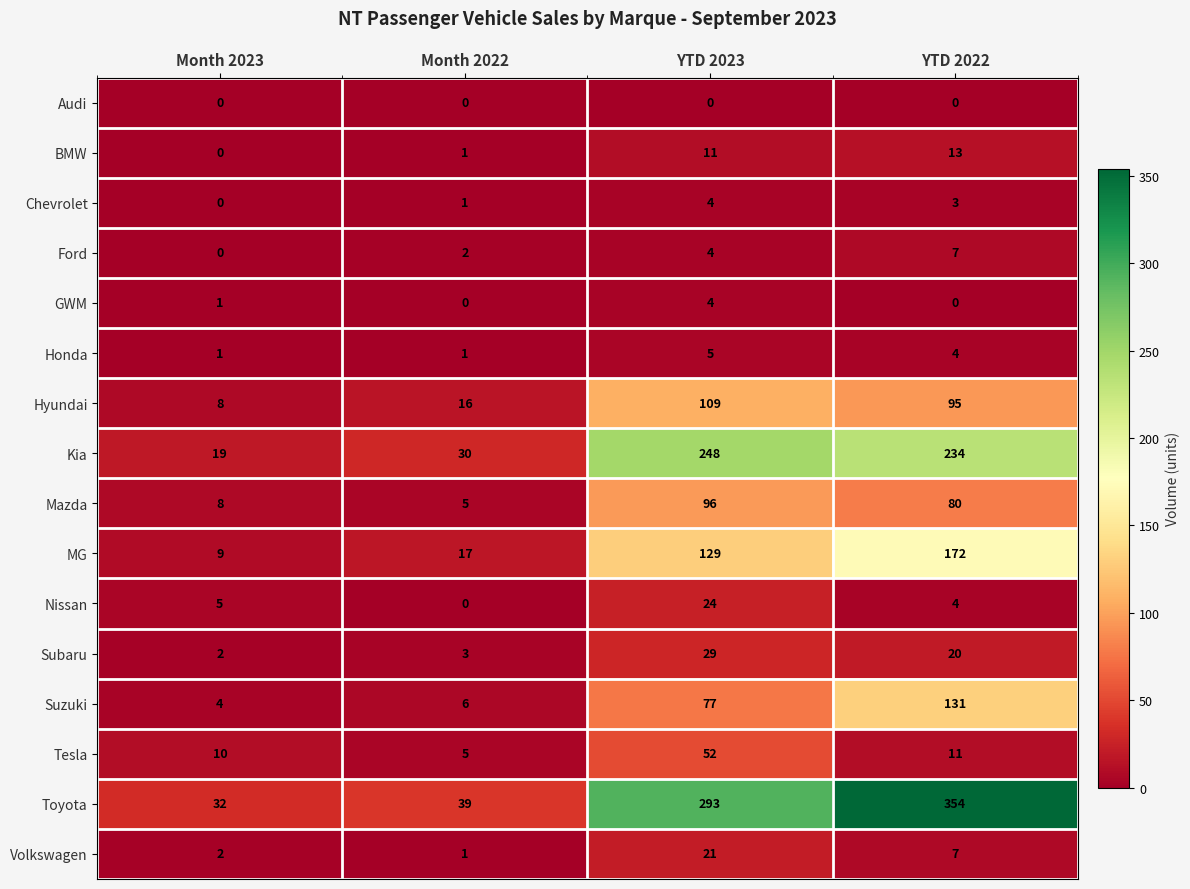

Is it true that Honda equals 7 at YTD 2022?

False